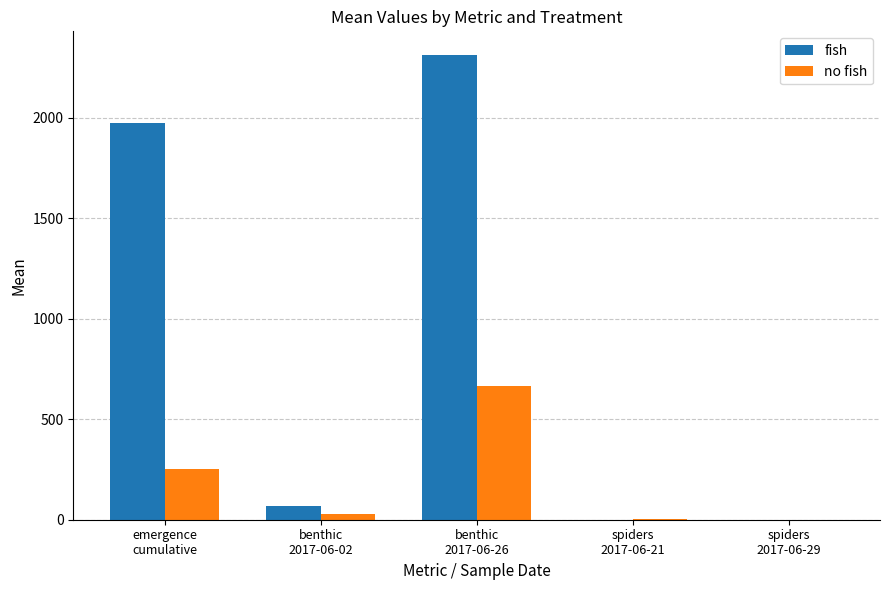

What is the greatest value displayed?

2313.0